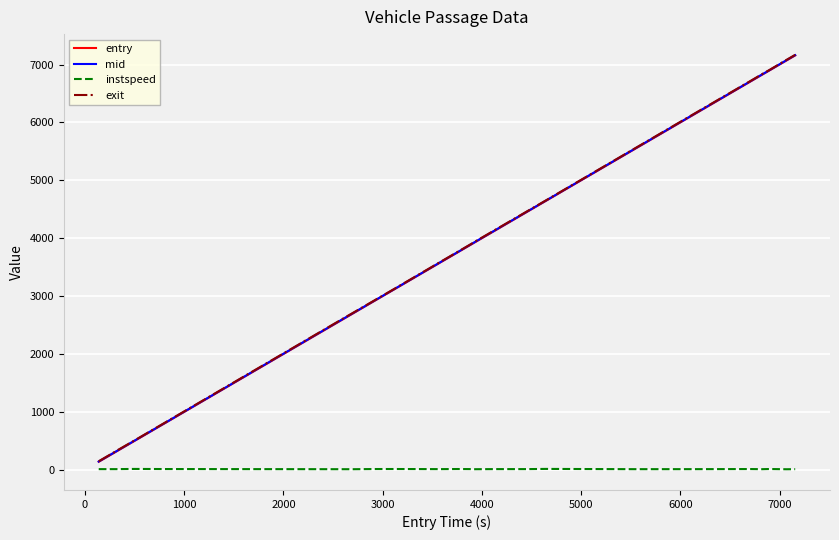

What is the greatest value displayed?

7167.8